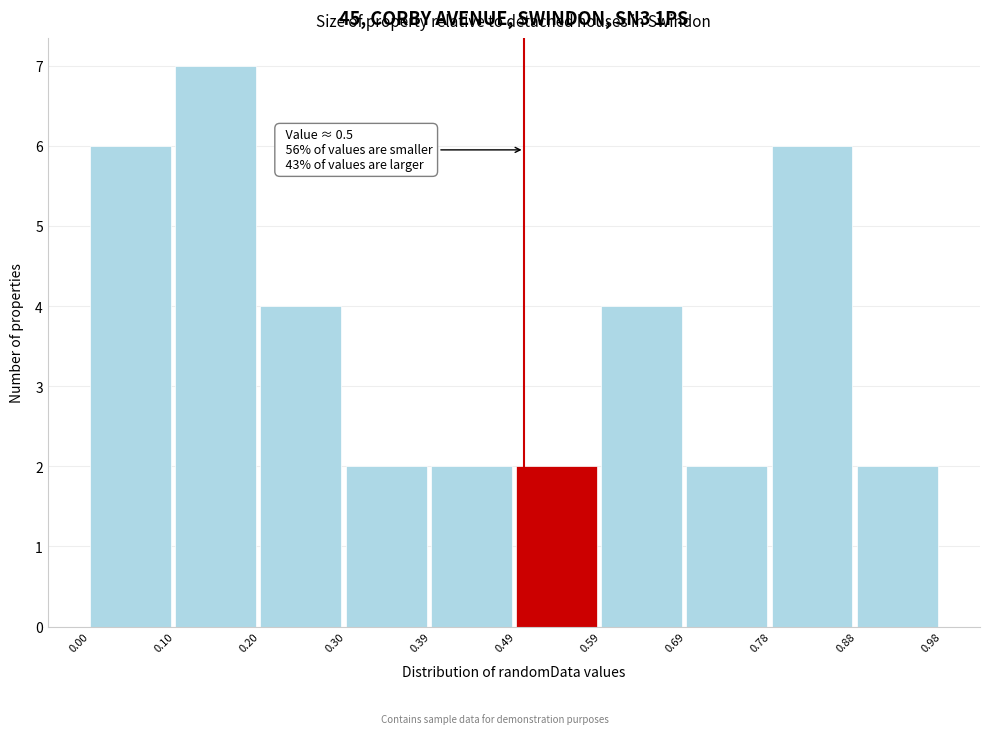

Over which range of the x-axis is the bar tallest?

0.10 to 0.20